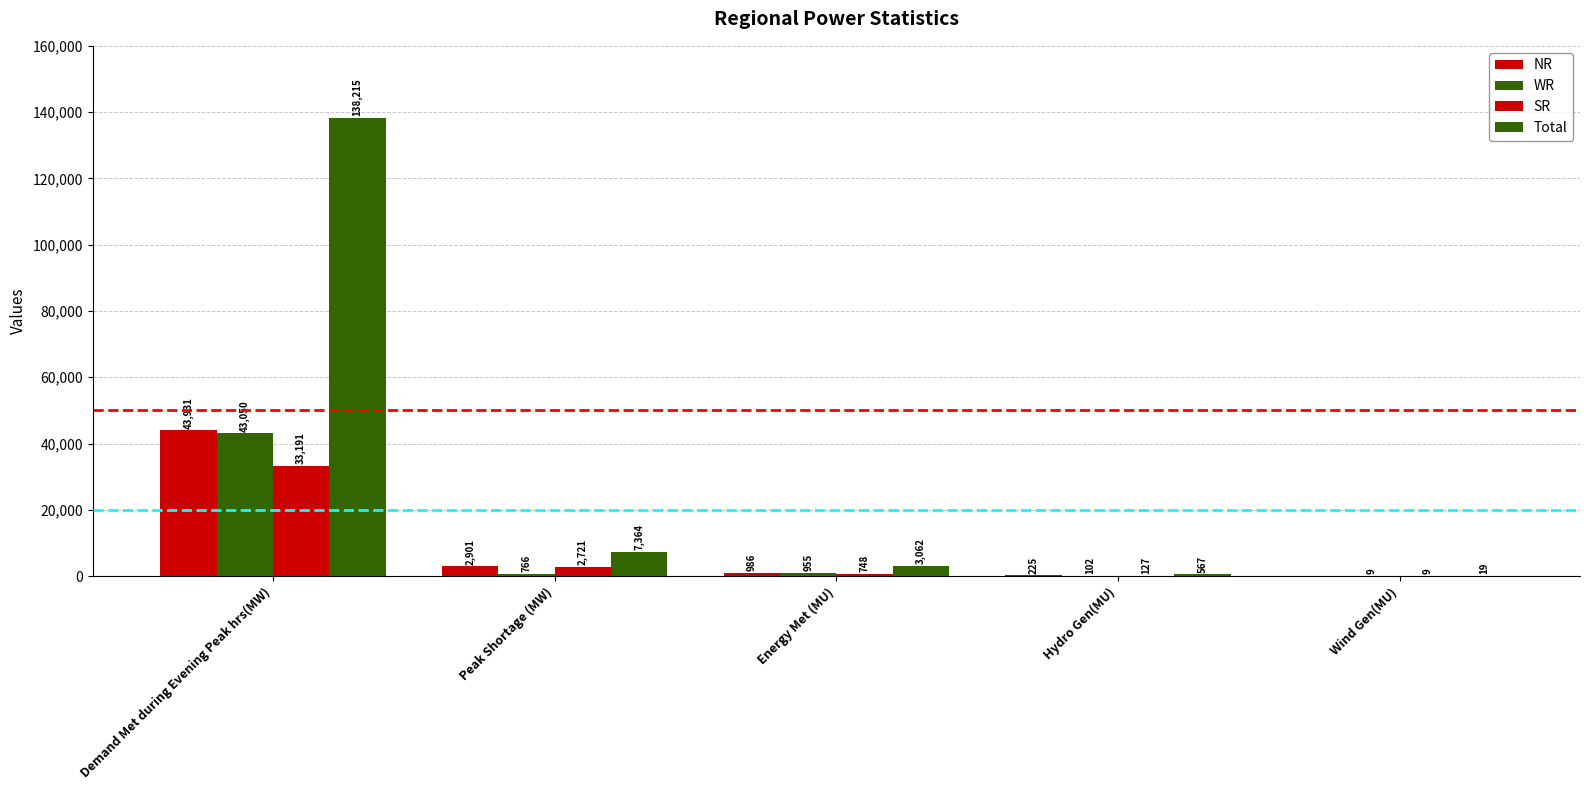

Reading left to right, what are all the values shown in this chart?

NR: Demand Met during Evening Peak hrs(MW)=43931	Peak Shortage (MW)=2901	Energy Met (MU)=986	Hydro Gen(MU)=225	Wind Gen(MU)=0
WR: Demand Met during Evening Peak hrs(MW)=43050	Peak Shortage (MW)=766	Energy Met (MU)=955	Hydro Gen(MU)=102	Wind Gen(MU)=9
SR: Demand Met during Evening Peak hrs(MW)=33191	Peak Shortage (MW)=2721	Energy Met (MU)=748	Hydro Gen(MU)=127	Wind Gen(MU)=9
Total: Demand Met during Evening Peak hrs(MW)=138215	Peak Shortage (MW)=7364	Energy Met (MU)=3062	Hydro Gen(MU)=567	Wind Gen(MU)=19